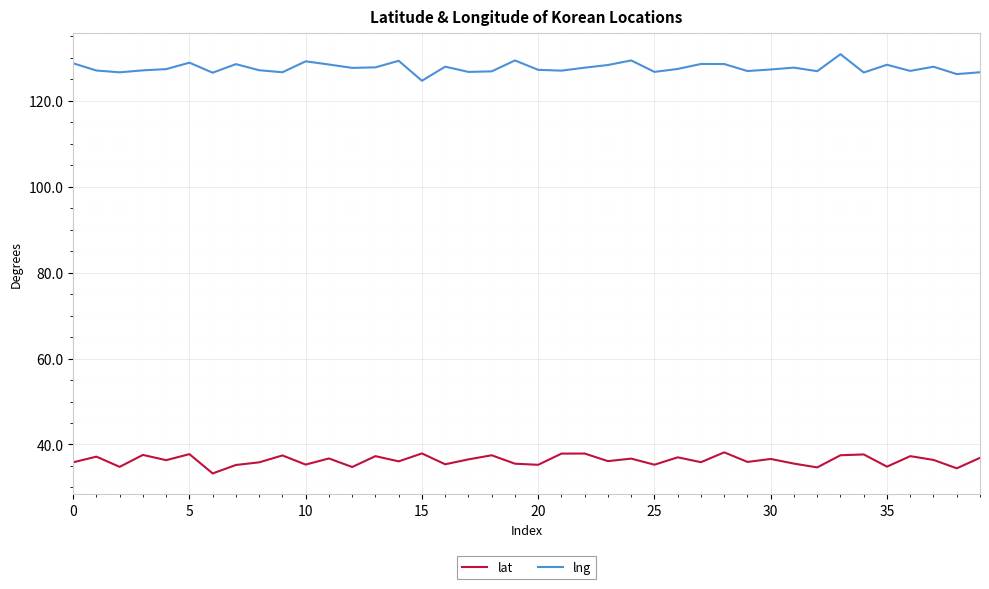

Count the number of data series in this chart.

2